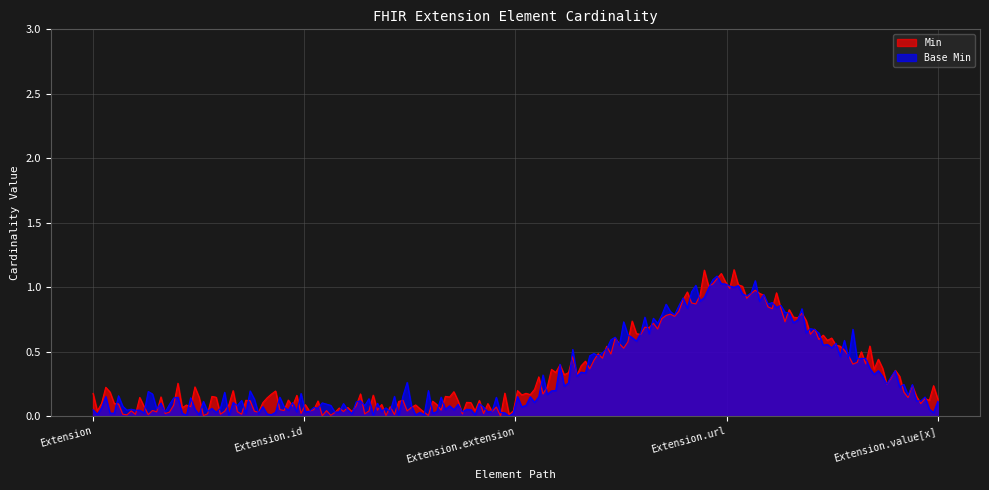

True or false: Base Min and Min intersect in this chart.

False